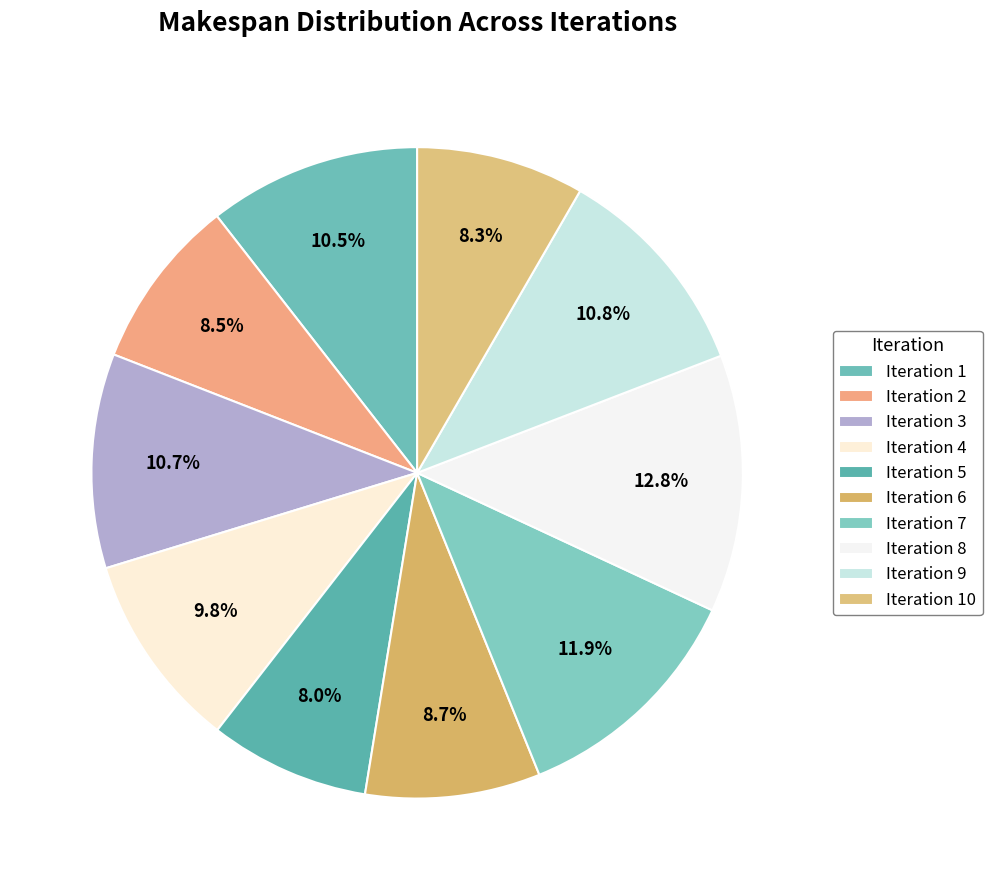

To the nearest percent, what percentage of the pie is Iteration 10?

8%